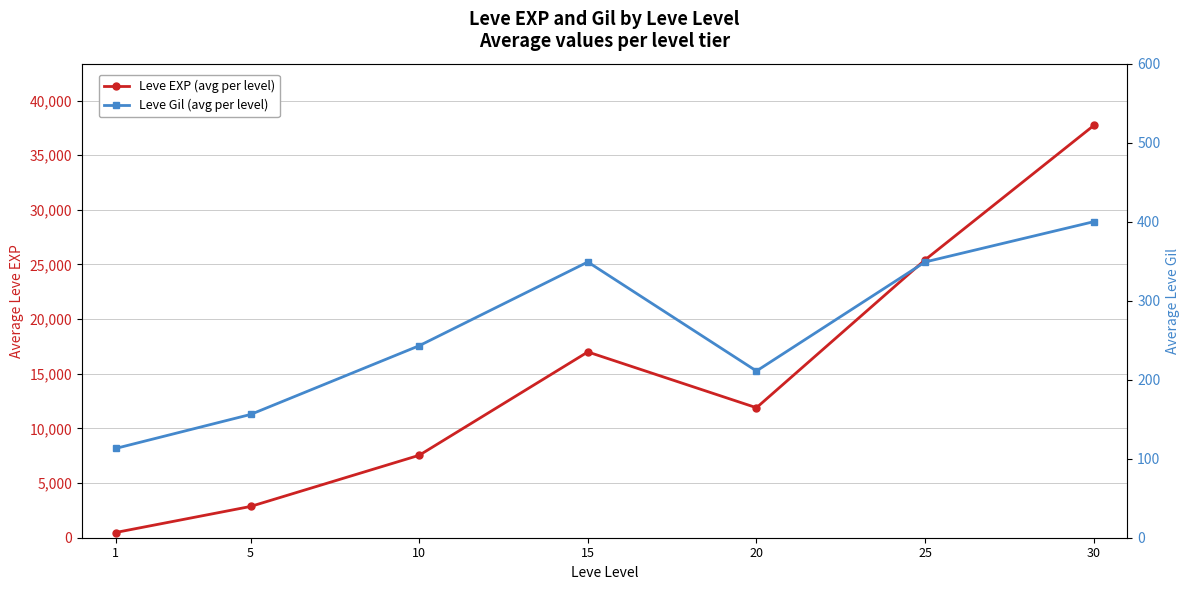

In Leve Gil (avg per level), how many points are lower than both neighbors (excluding endpoints)?

1